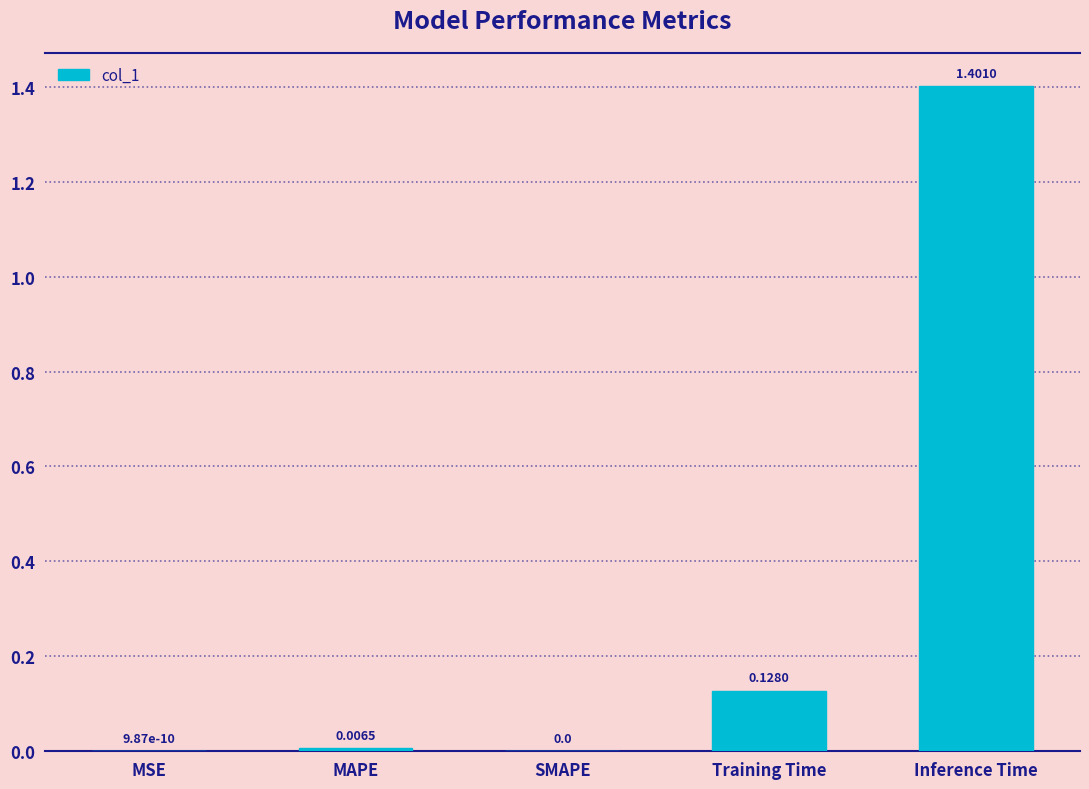

What is the change in value from Training Time to Inference Time?

+1.3